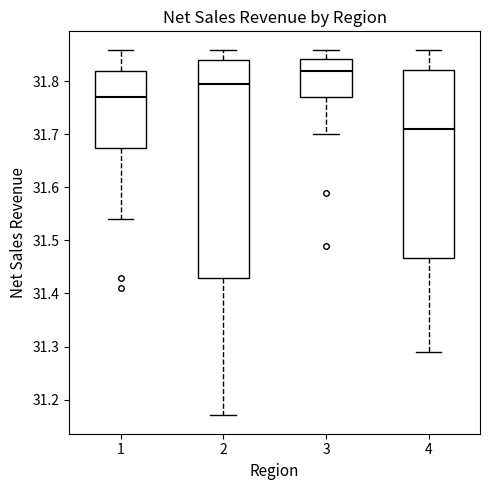

Where does the median line of the box at x = 3 sit on the y-axis? The values are not printed on the chart, so give them approximately, as read against the axis.

31.82